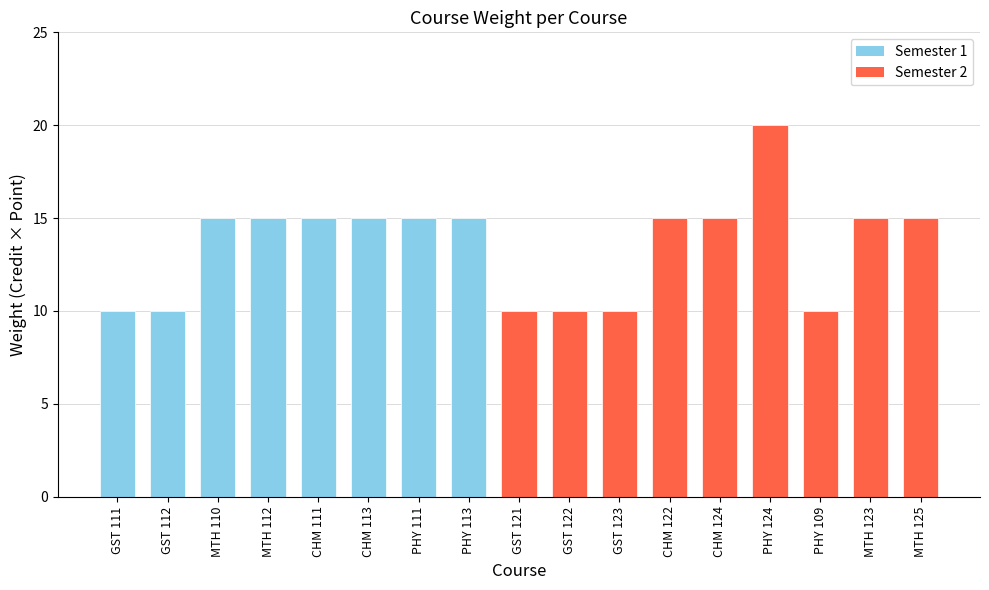

What is the value of the 6th bar from the left?

15